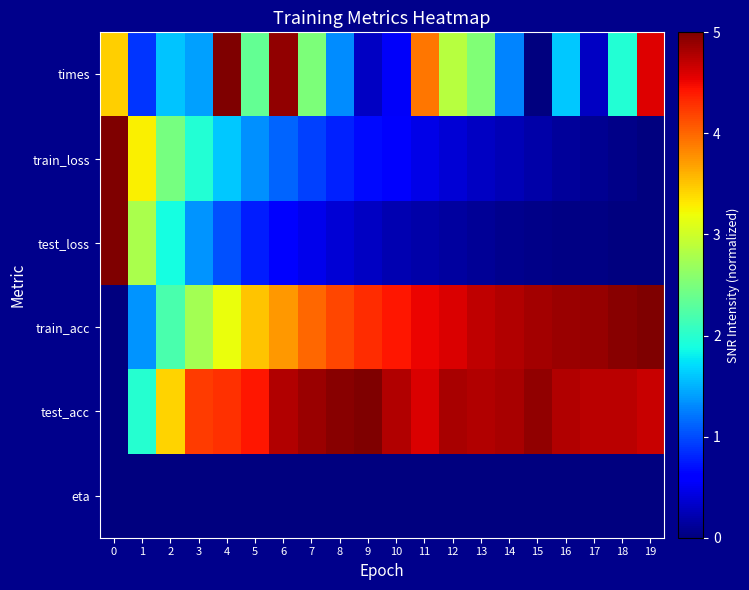

How many data points does each series have?

20